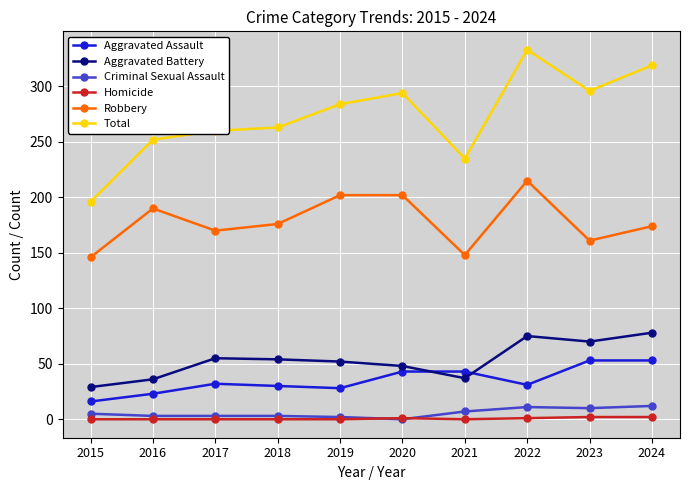

Between 2019 and 2023, which series saw the biggest shift?

Robbery